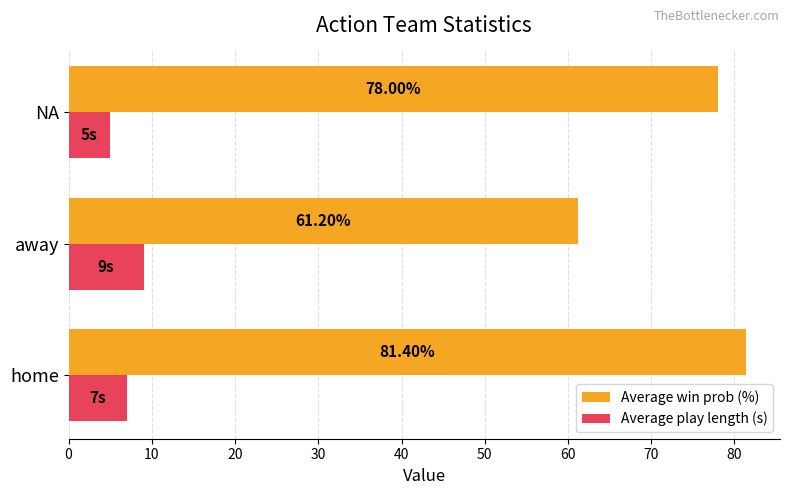

Where is Average play length (s) nearest to the value 7?

home